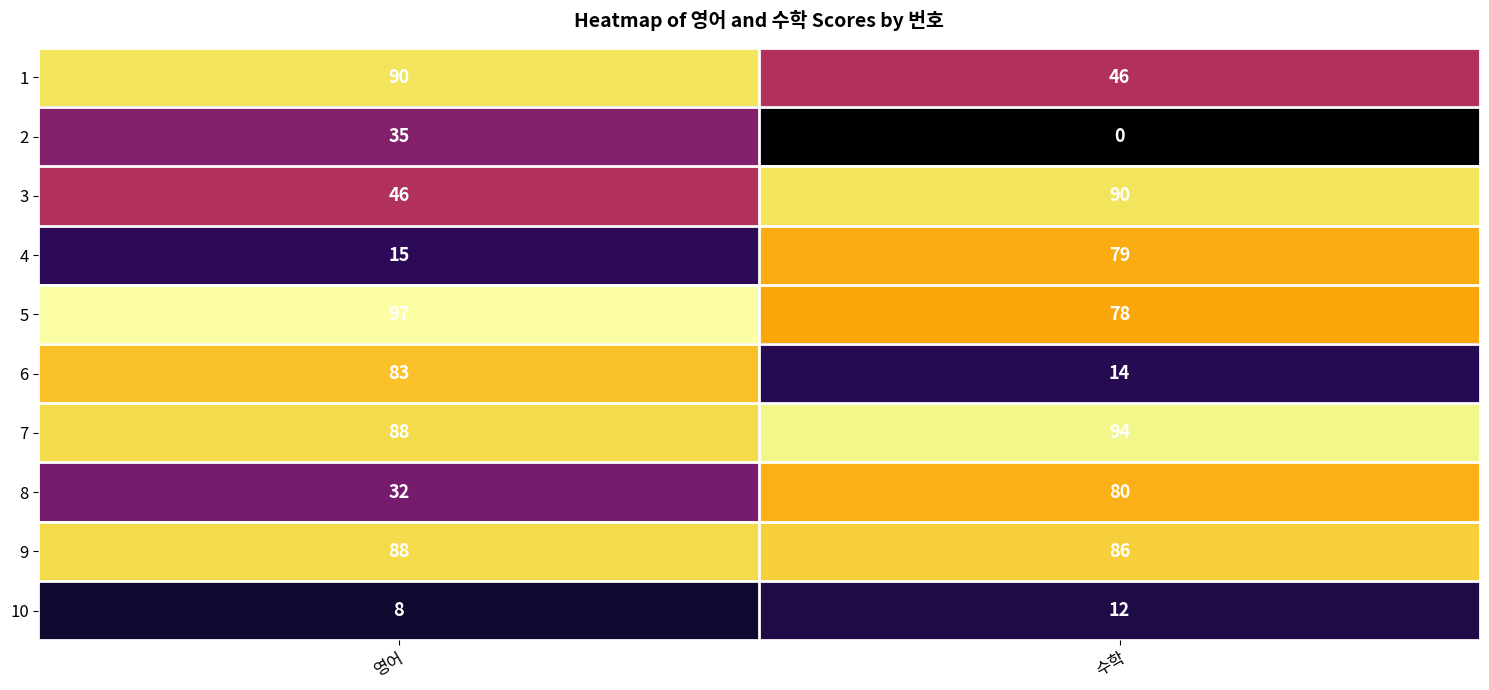

Reading right to left, extract all data points from this chart.

1: 수학=46	영어=90
2: 수학=0	영어=35
3: 수학=90	영어=46
4: 수학=79	영어=15
5: 수학=78	영어=97
6: 수학=14	영어=83
7: 수학=94	영어=88
8: 수학=80	영어=32
9: 수학=86	영어=88
10: 수학=12	영어=8